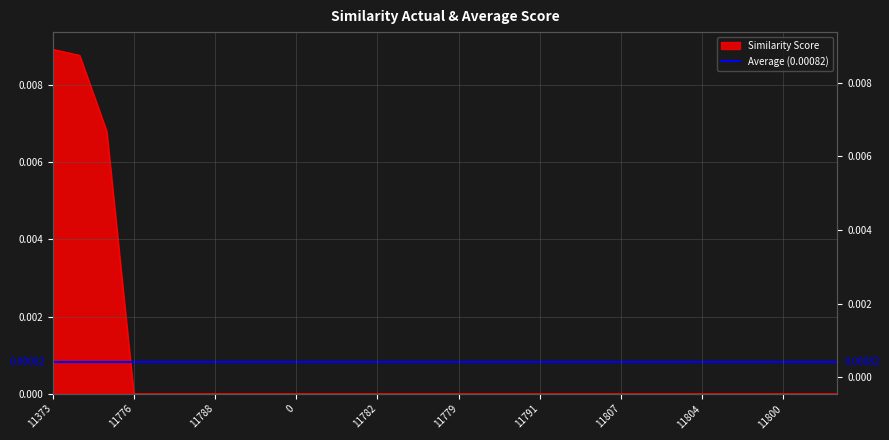

The value at 158 is 0.0. True or false?

False